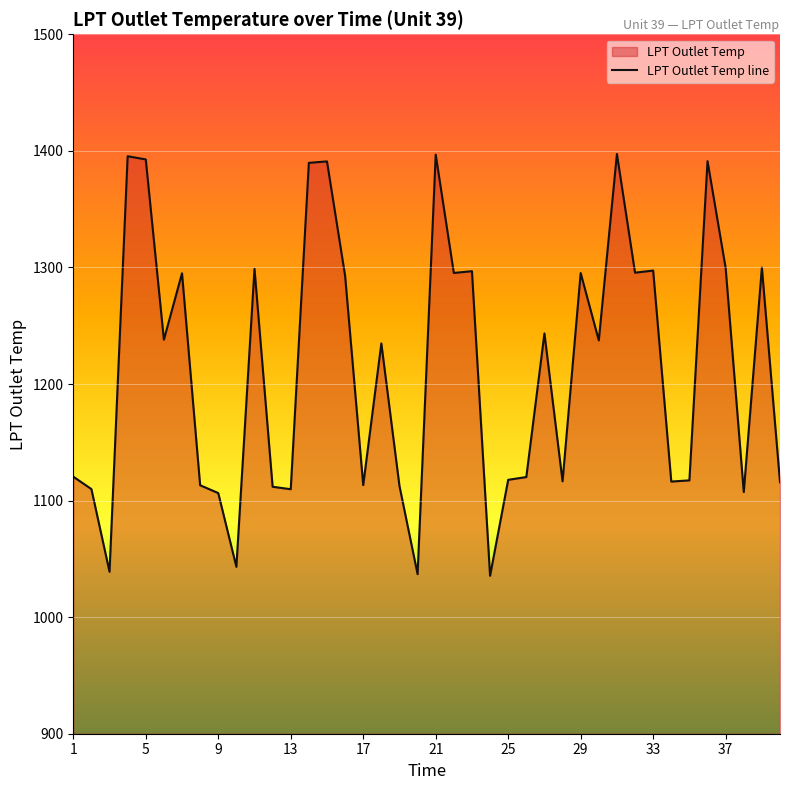

What is the difference between the second highest and minimum values?

361.3